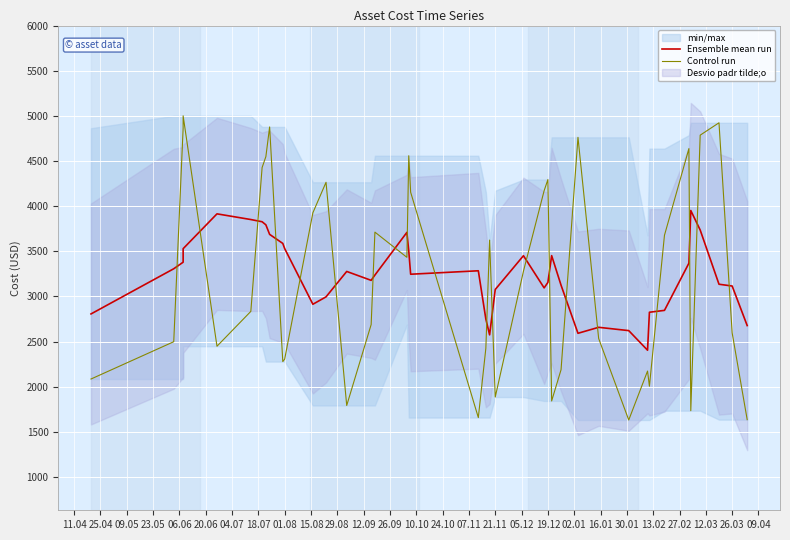

The Control run series shows 4080.3 at 01.08. True or false?

False